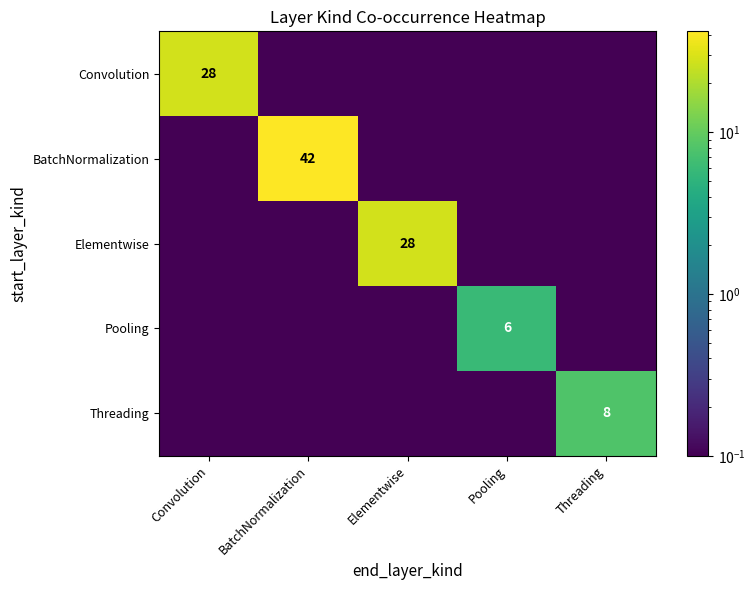

What is the total value across all series at BatchNormalization?

42.0